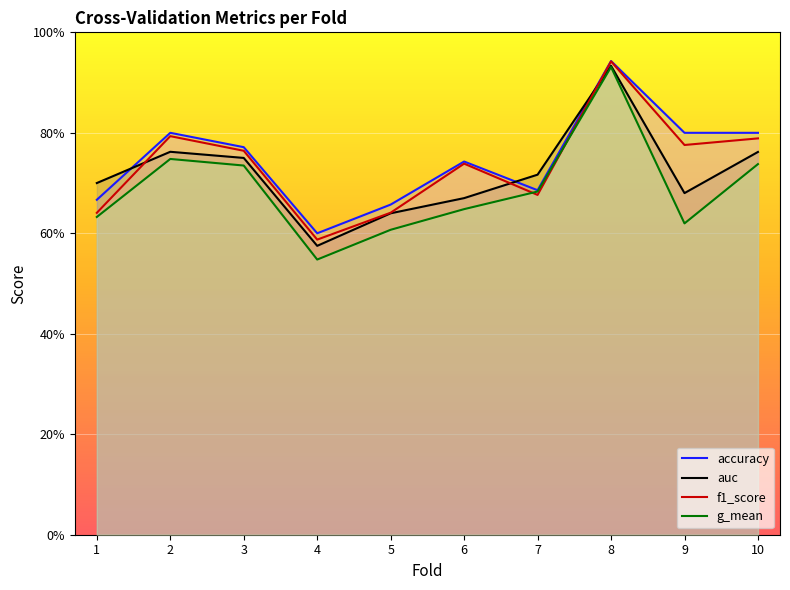

At which label does accuracy reach its peak?

8